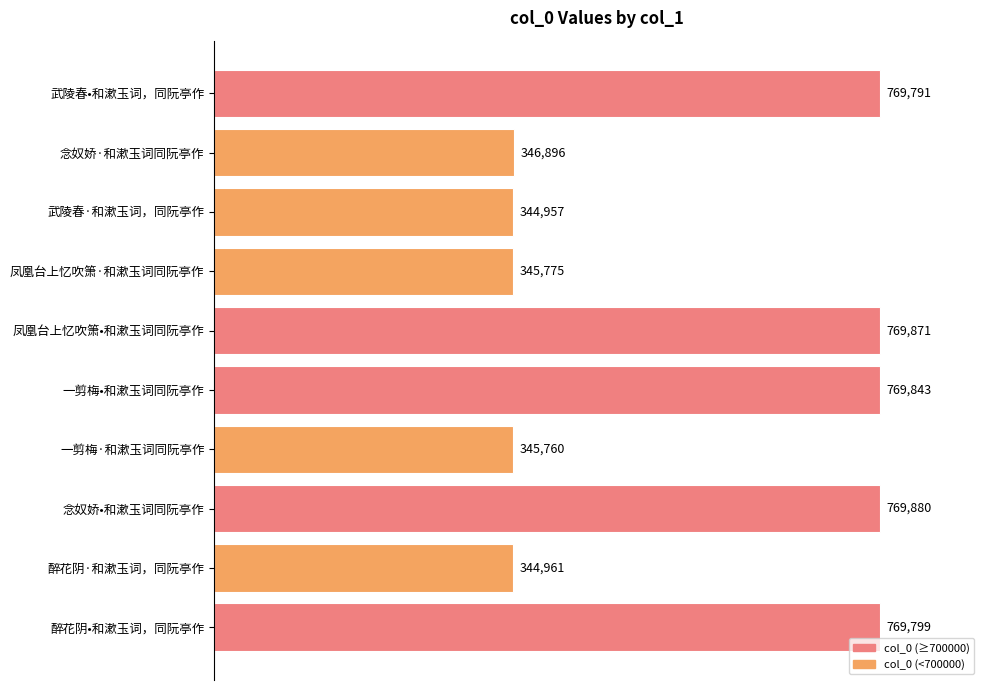

The value at 醉花阴·和漱玉词，同阮亭作 is 211424. True or false?

False